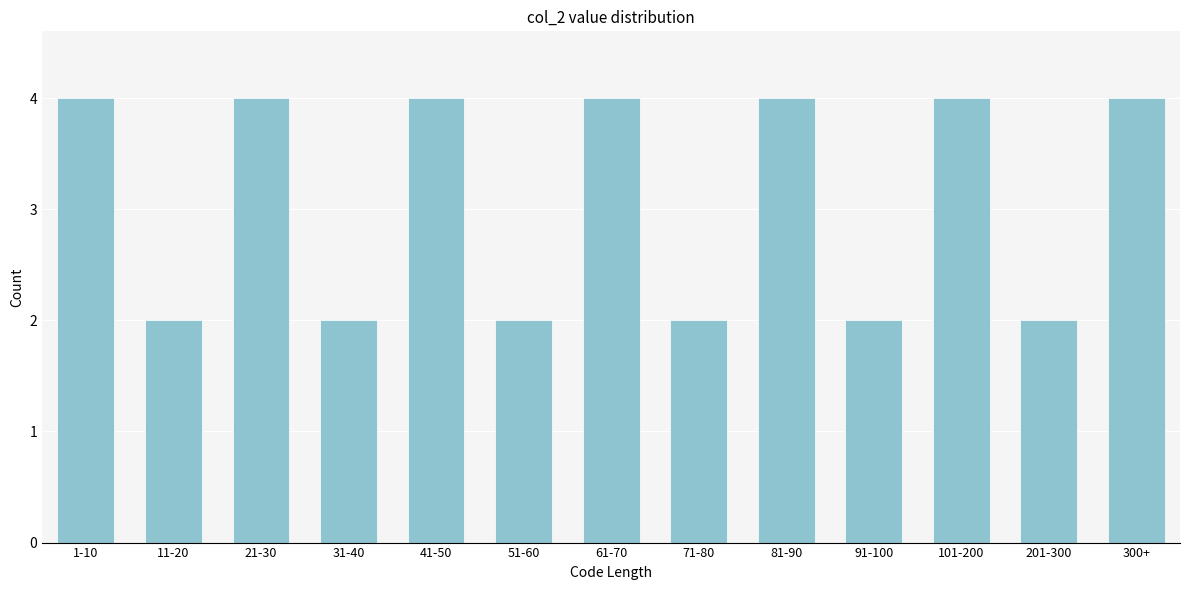

Reading left to right, extract all data points from this chart.

1-10=4	11-20=2	21-30=4	31-40=2	41-50=4	51-60=2	61-70=4	71-80=2	81-90=4	91-100=2	101-200=4	201-300=2	300+=4